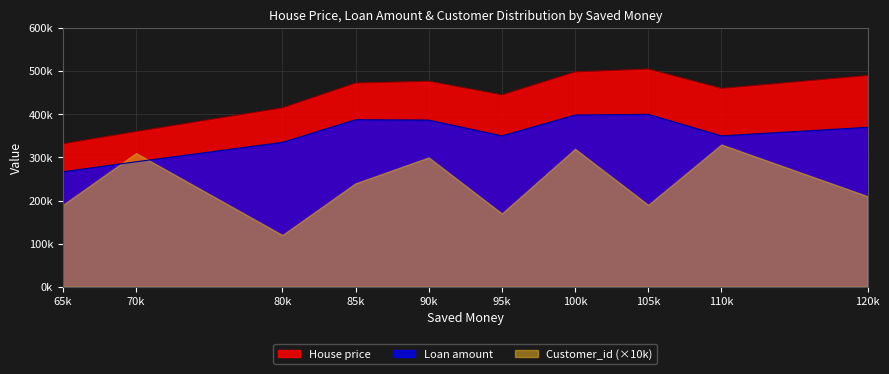

Is it true that House price equals 490000 at 120k?

True